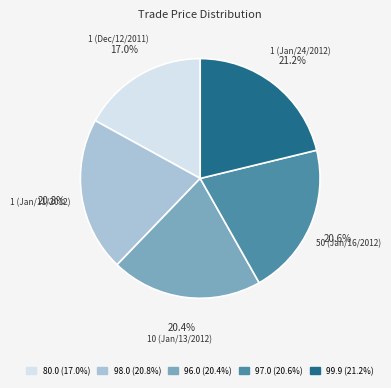

The 1 (Dec/12/2011) slice represents 17% of the pie. True or false?

True